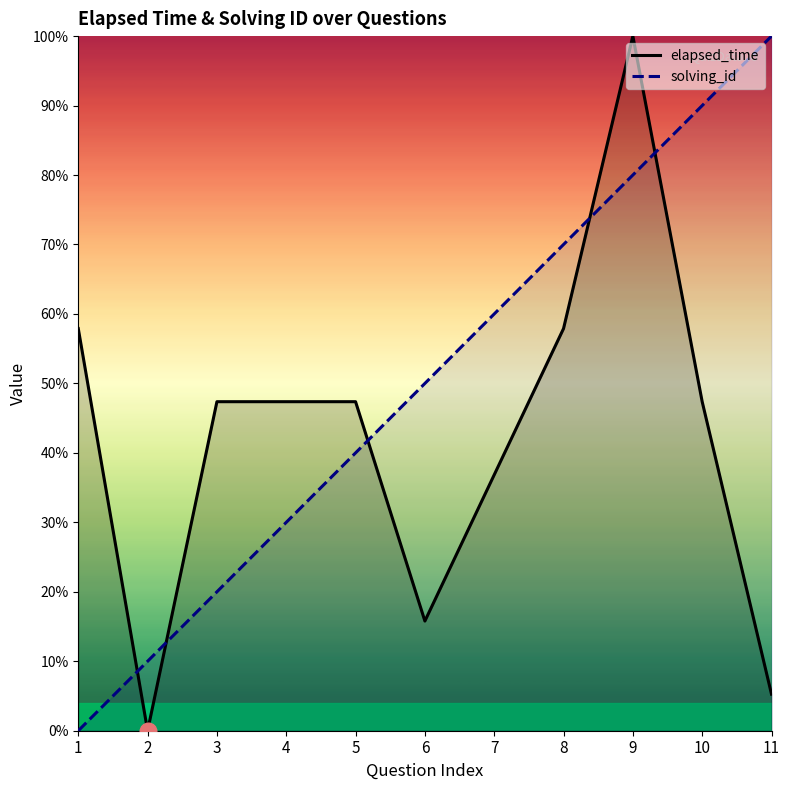

Is it true that elapsed_time equals 36.8 at 7?

True